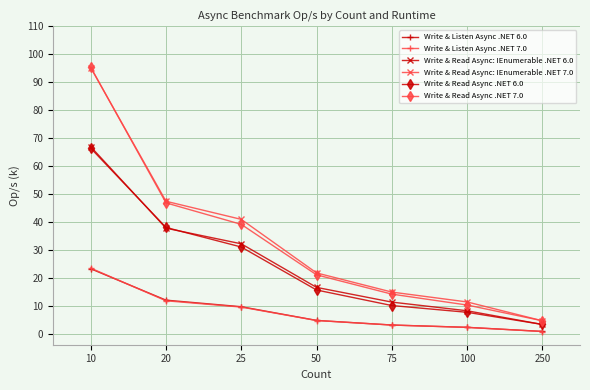

What is the average value of the Write & Read Async: IEnumerable .NET 6.0 series?

25.3